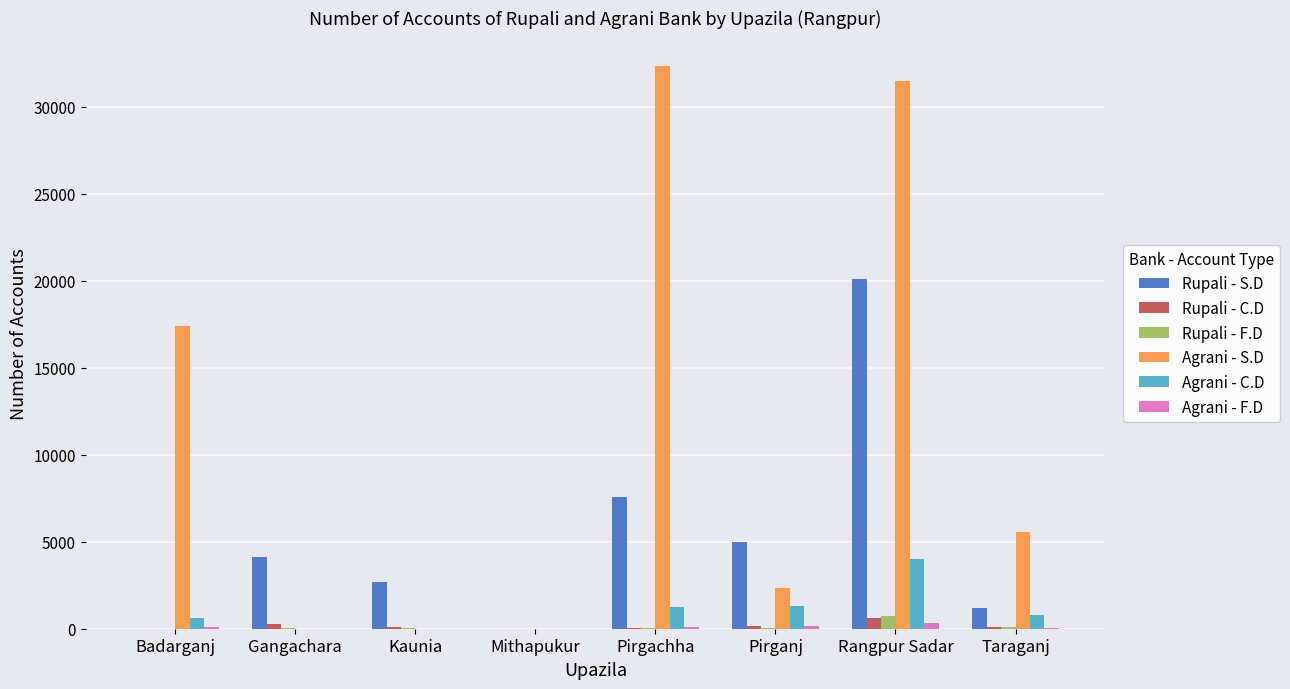

What is the average value of the Rupali - F.D series?

124